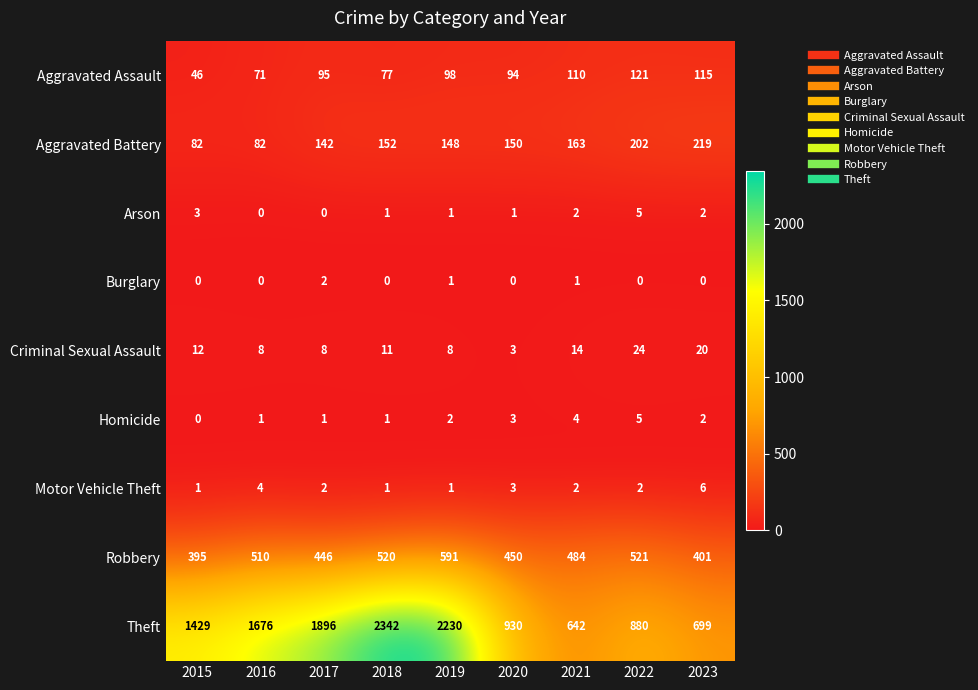

Rank the categories by Robbery value from highest to lowest.

2019, 2022, 2018, 2016, 2021, 2020, 2017, 2023, 2015